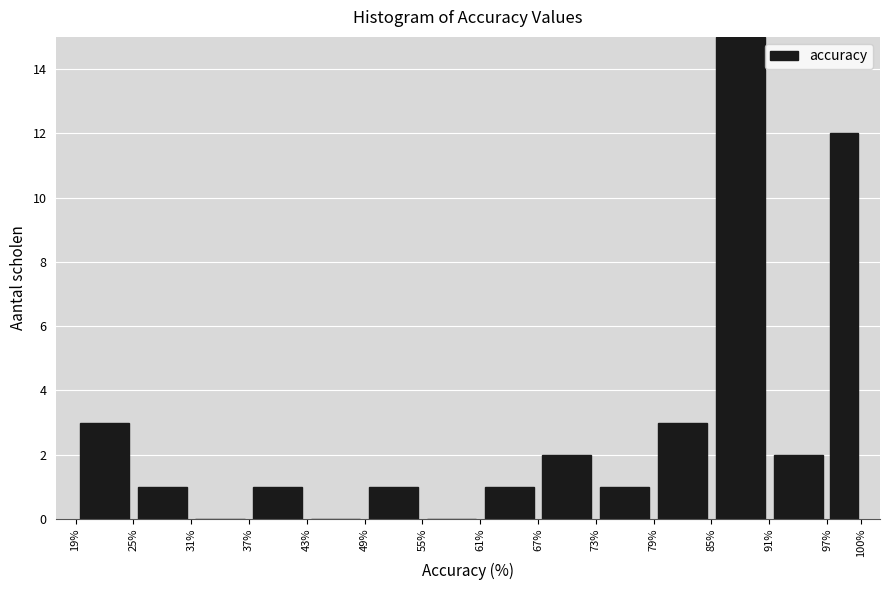

Over which range of the x-axis is the bar tallest?

85% to 91%